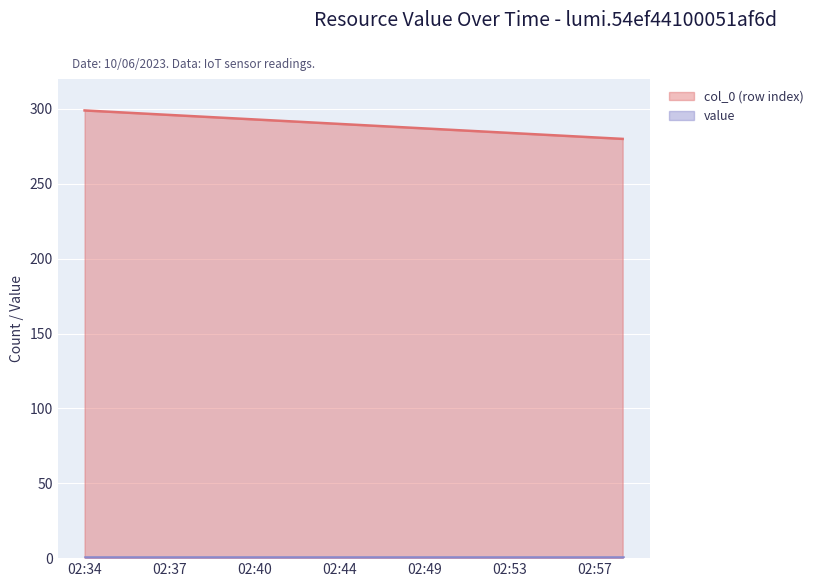

What is the ratio of the value at 02:51 to the value at 02:39?

1.0